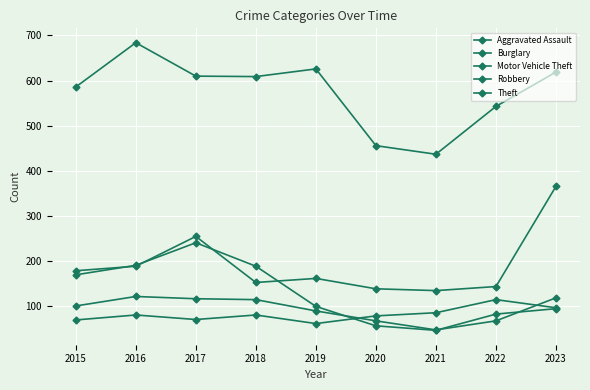

What is the spread (max minus min) of values at 2016?

603